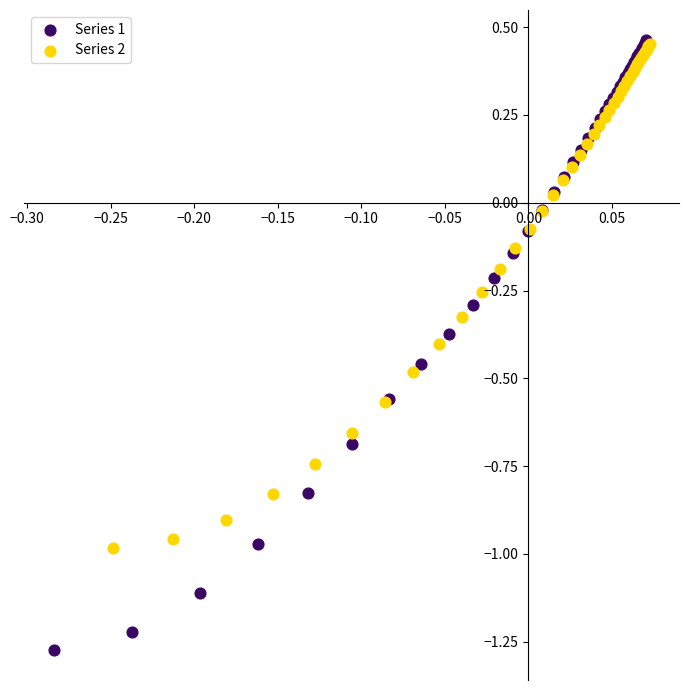

Which series contains the lowest Y value?

Series 1